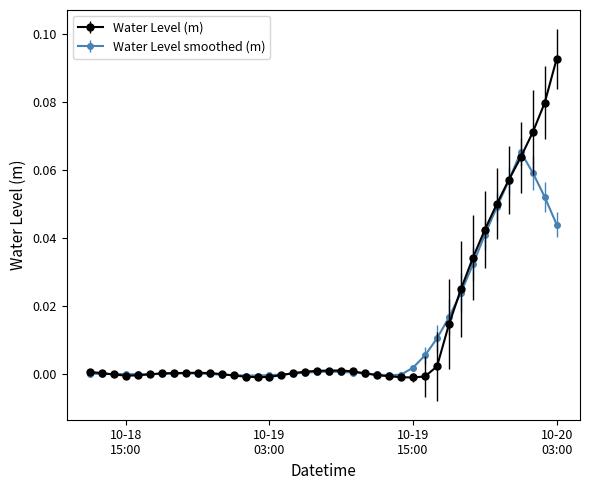

List the series in order of their peak value, highest first.

Water Level (m), Water Level smoothed (m)